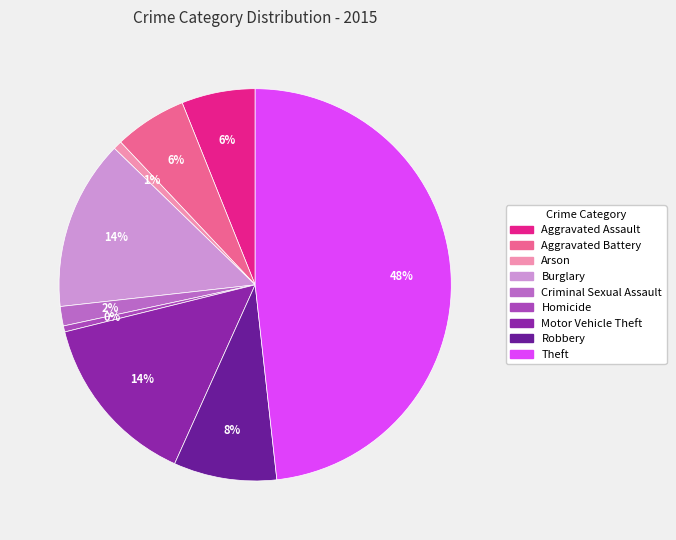

How many segments does this pie chart have?

9